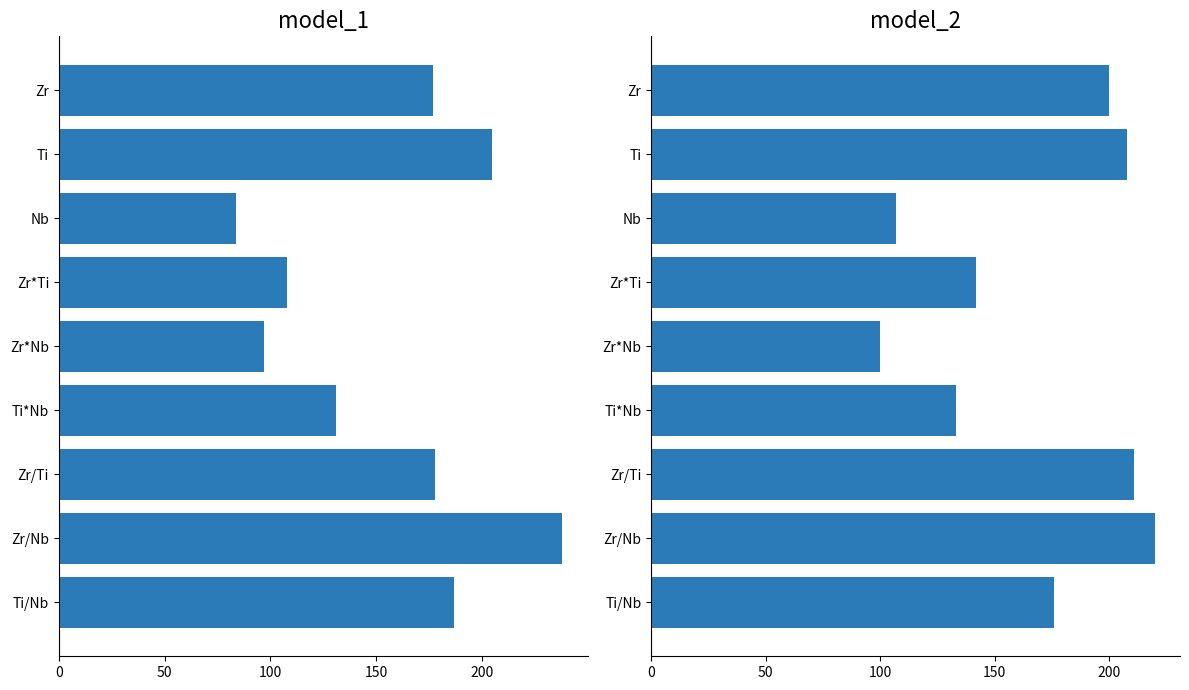

Read the model_2 value at Ti/Nb.

176